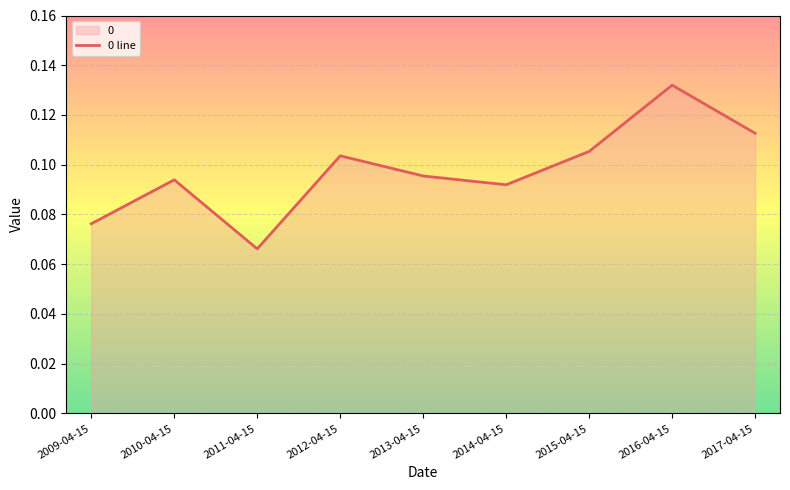

At which category does the data reach its first local peak?

2010-04-15